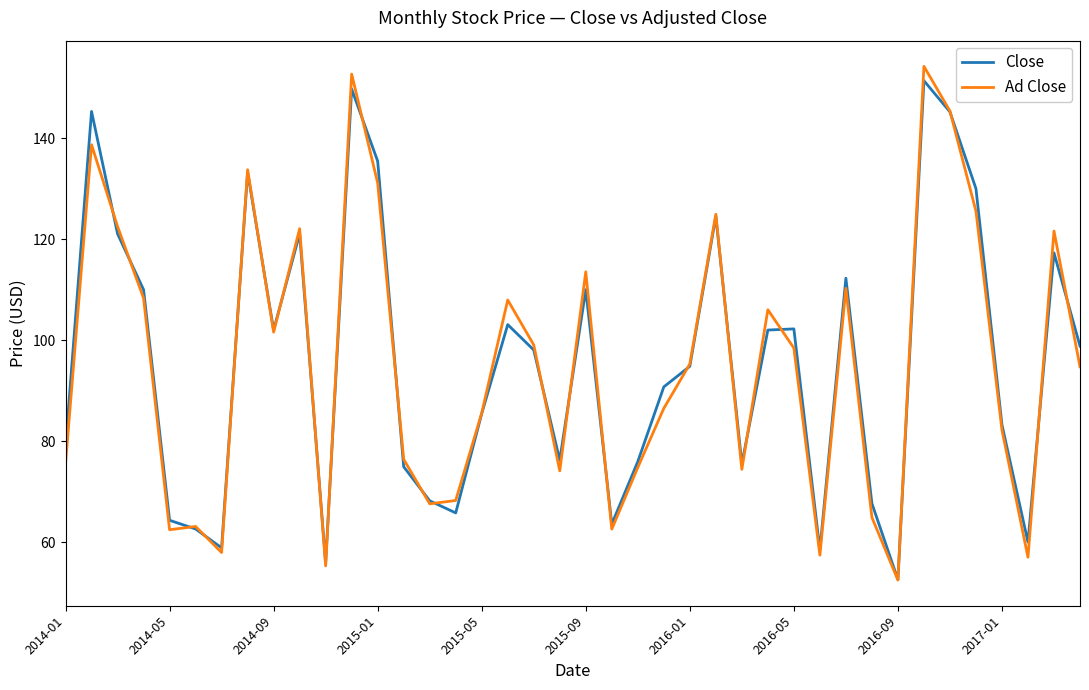

What is the minimum value for Close?

52.6